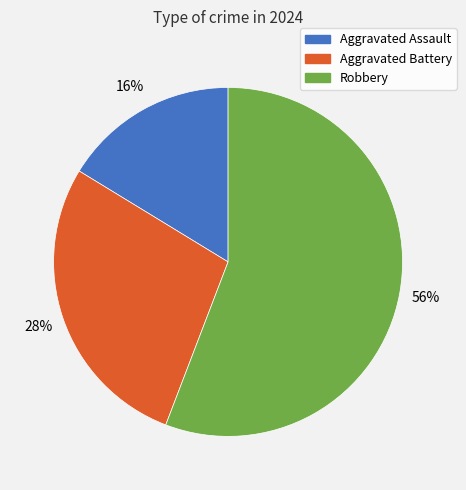

What is the majority slice?

Robbery